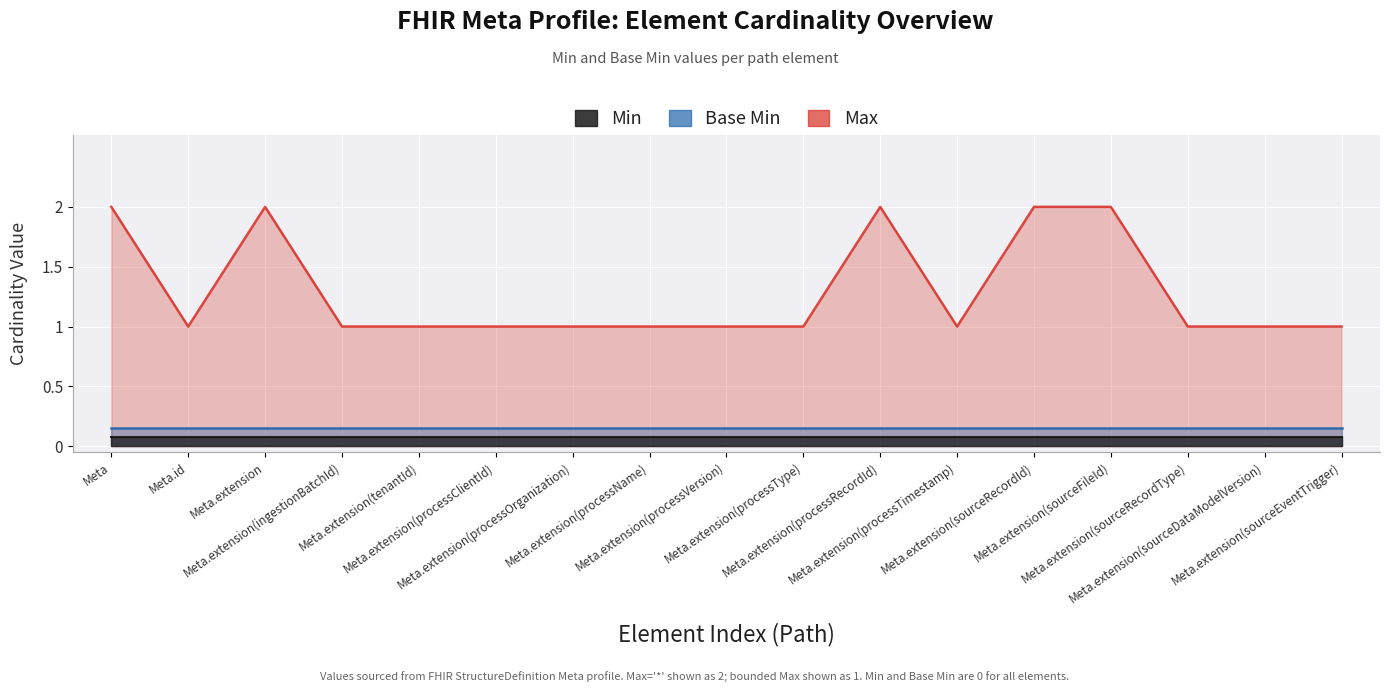

Rank the series at Meta.extension(processTimestamp) from highest to lowest value.

Max_numeric, Base Min, Min